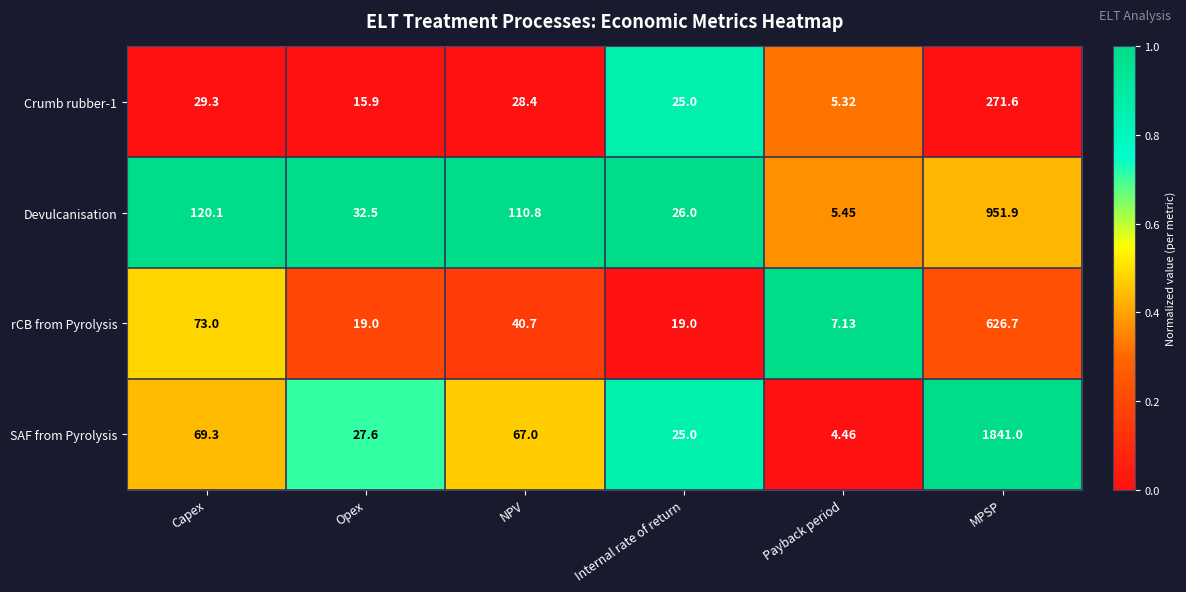

List the series in order of their overall mean, lowest first.

Crumb rubber-1, rCB from Pyrolysis, Devulcanisation, SAF from Pyrolysis